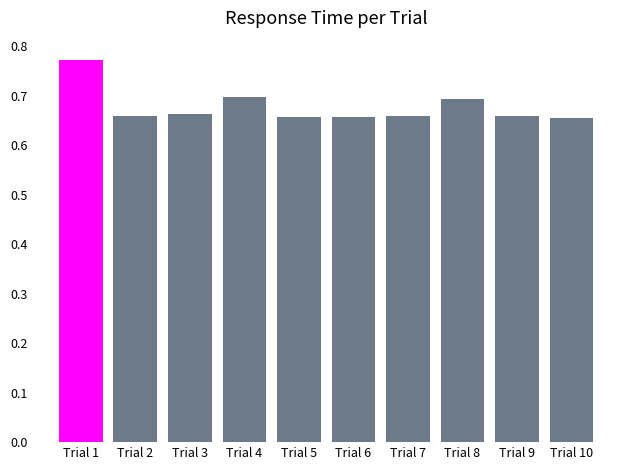

Which category has the highest value across all series?

Trial 1